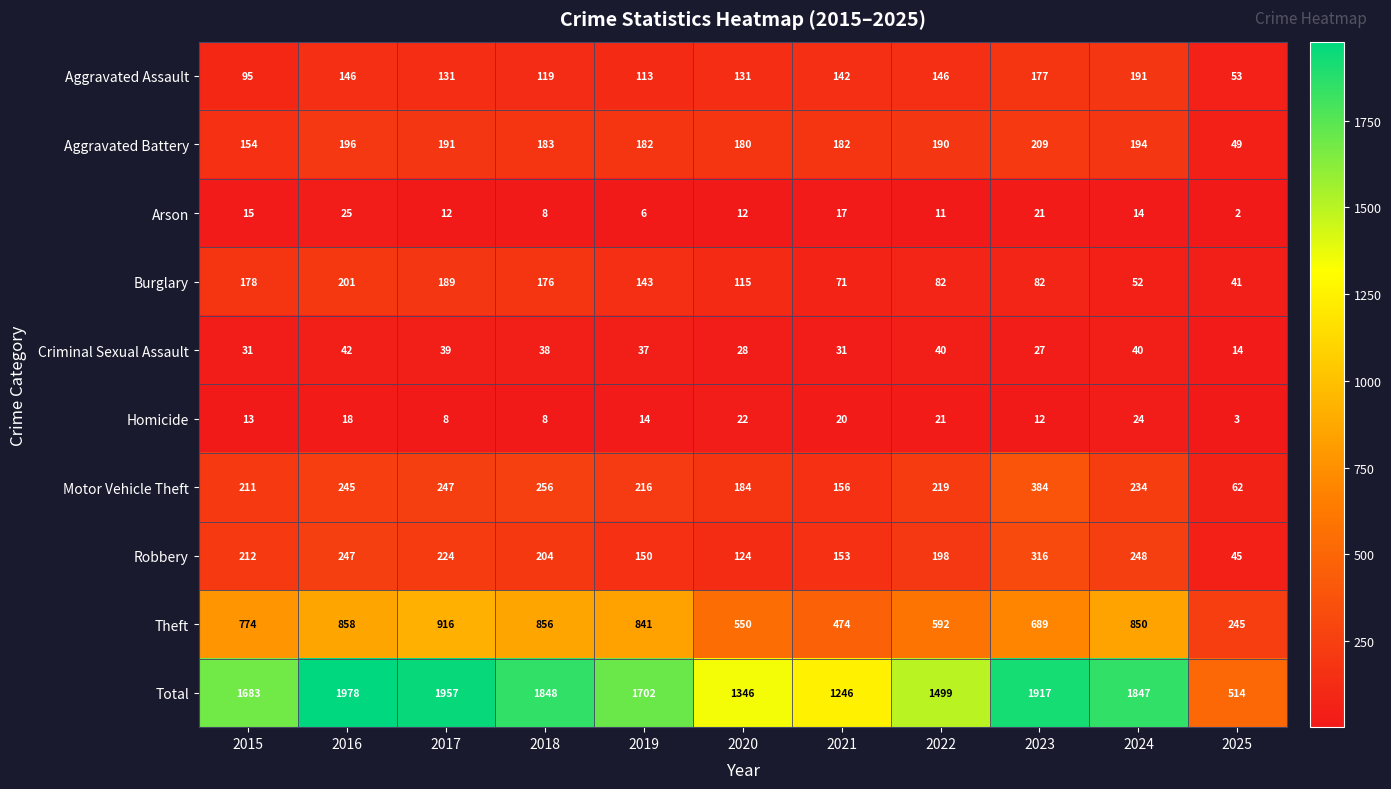

At how many categories does at least one series exceed 177?

11